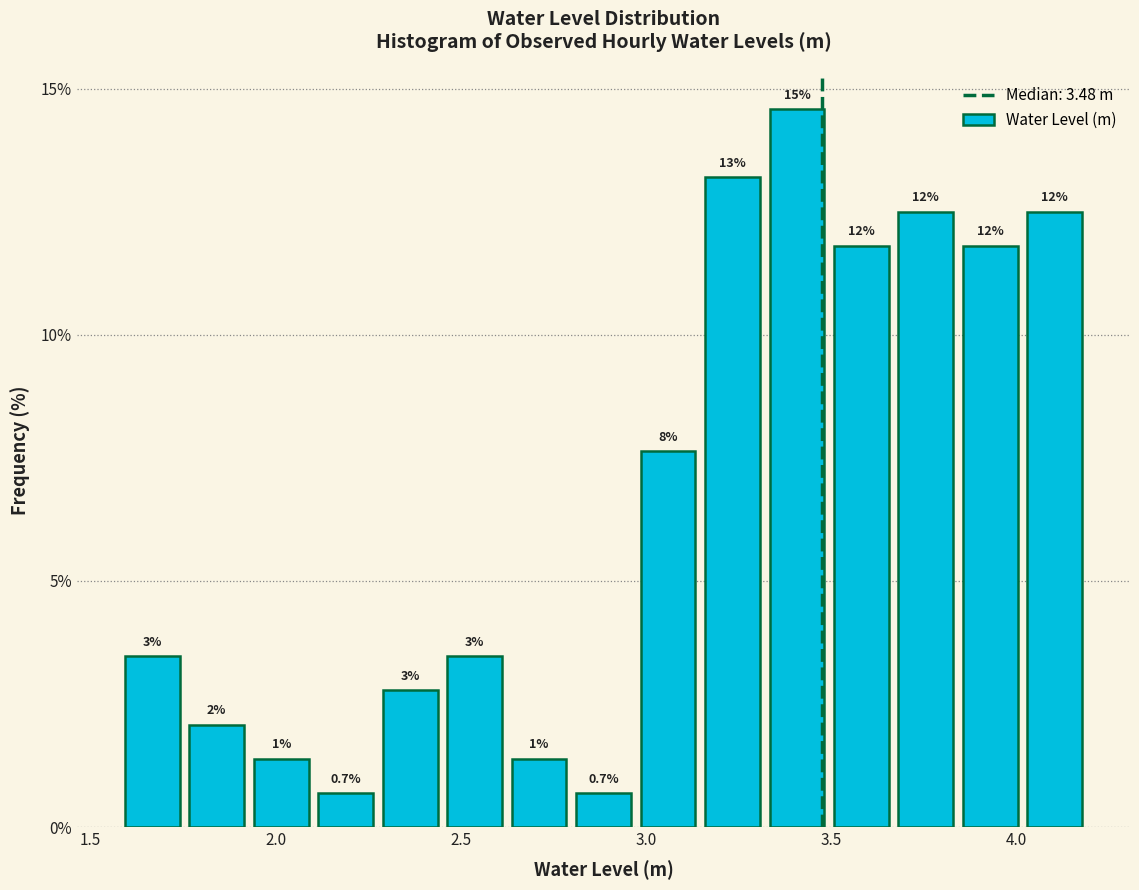

Read against the x-axis, roughly where is the centre of the tallest bar?

3.40